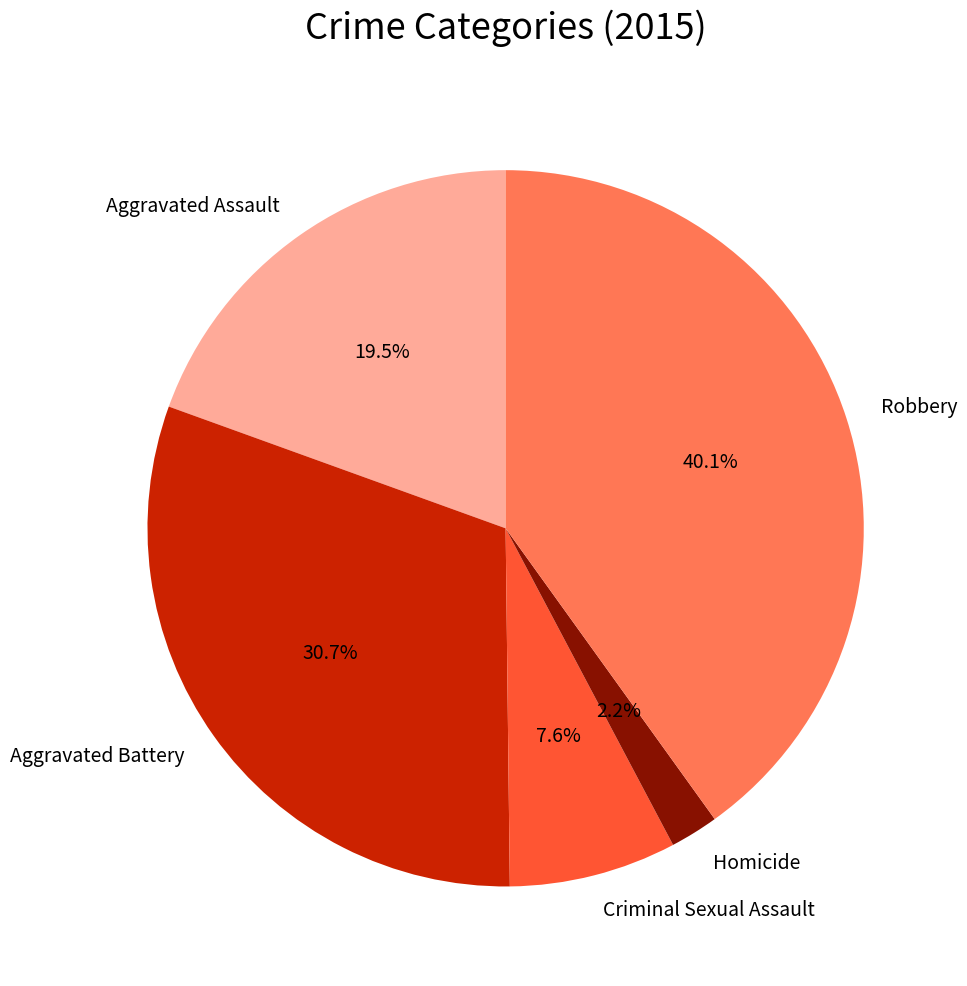

What portion of the pie excludes Criminal Sexual Assault?

92.4%